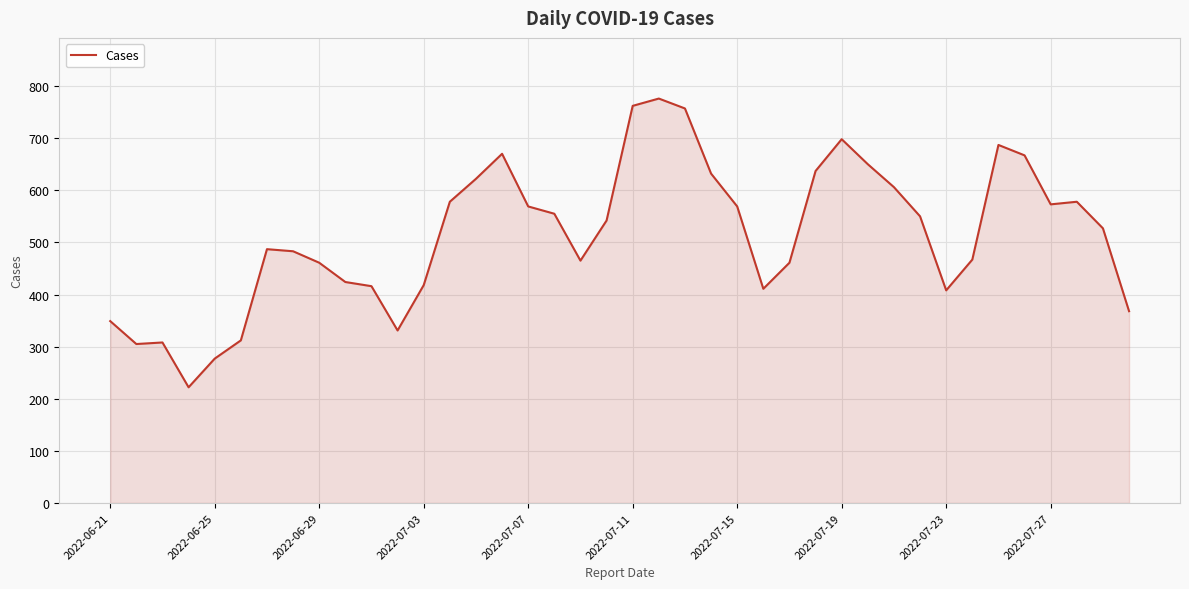

What is the maximum value shown in the chart?

776